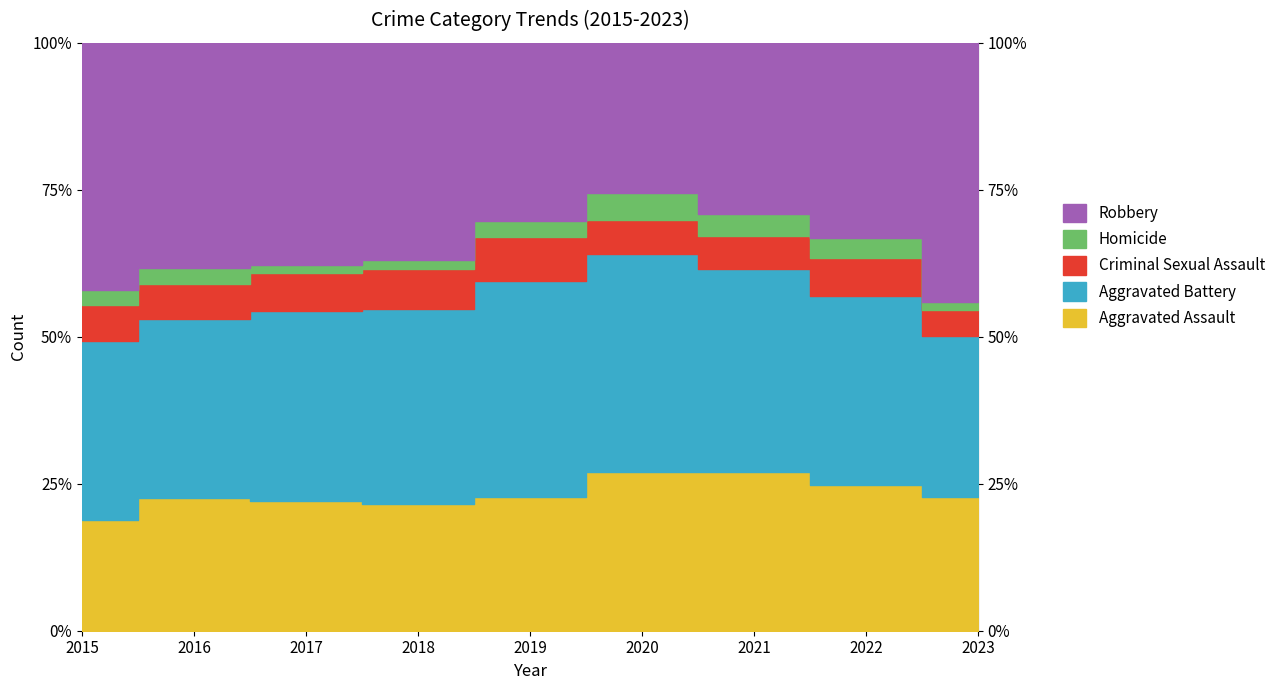

What is the difference between the highest and lowest values at 2018?

196